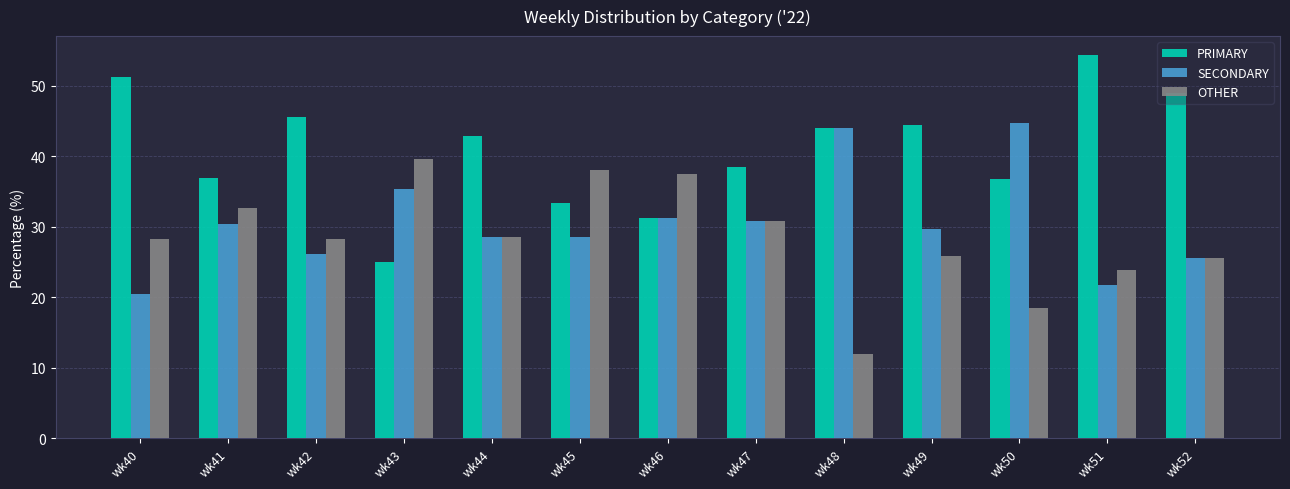

What is the spread (max minus min) of values at wk47?

7.7